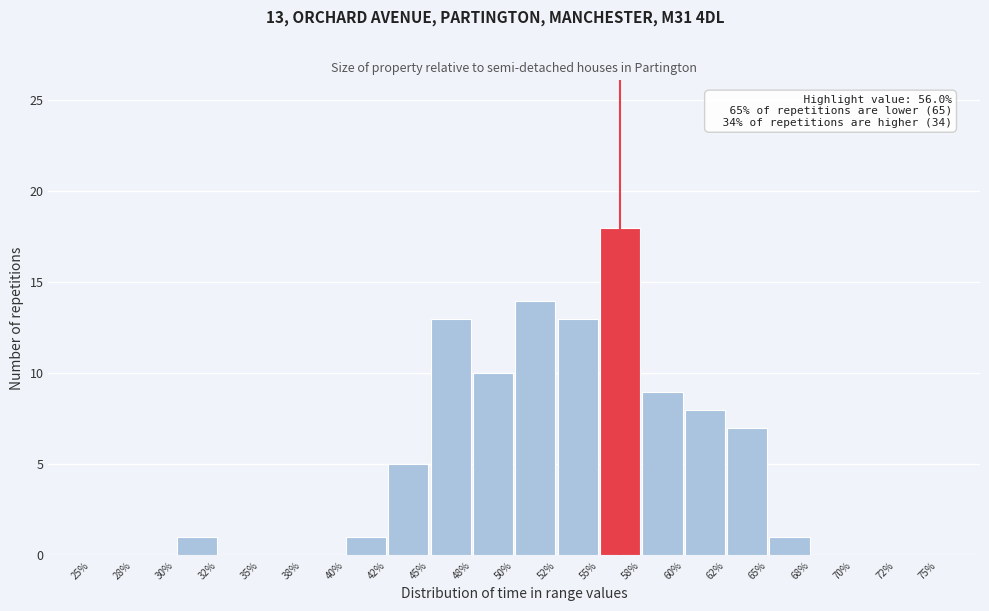

Over which range of the x-axis is the bar tallest?

55% to 58%